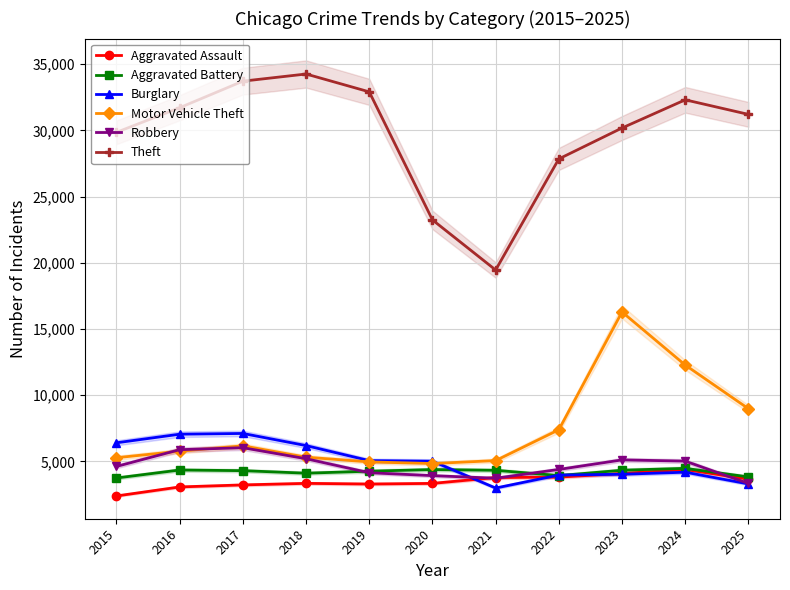

Reading left to right, what are all the values shown in this chart?

Aggravated Assault: 2387	3068	3221	3338	3288	3335	3777	3810	4085	4385	3656
Aggravated Battery: 3744	4347	4297	4106	4257	4381	4325	3925	4330	4472	3825
Burglary: 6402	7052	7107	6191	5056	5013	2984	3964	4026	4181	3295
Motor Vehicle Theft: 5275	5768	6173	5315	4958	4835	5058	7388	16282	12274	8979
Robbery: 4617	5882	6031	5199	4141	3922	3726	4389	5111	5017	3333
Theft: 29850	31709	33713	34253	32905	23235	19452	27840	30176	32304	31204